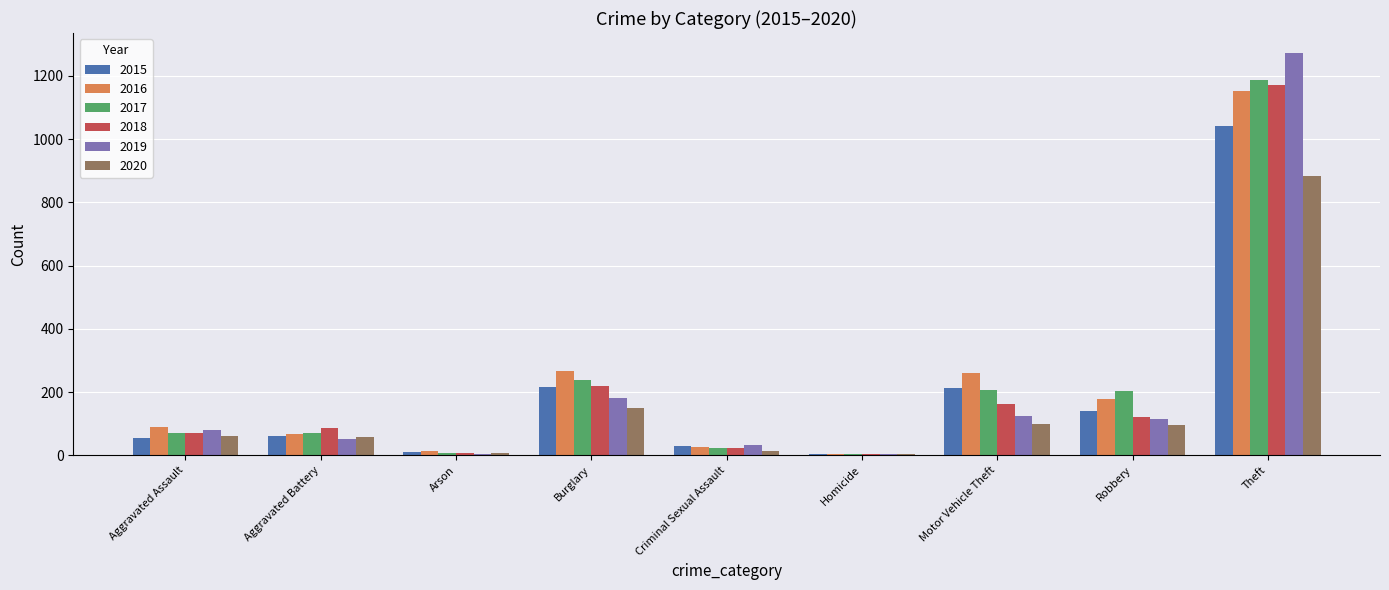

Where is 2017 nearest to the value 596?

Burglary